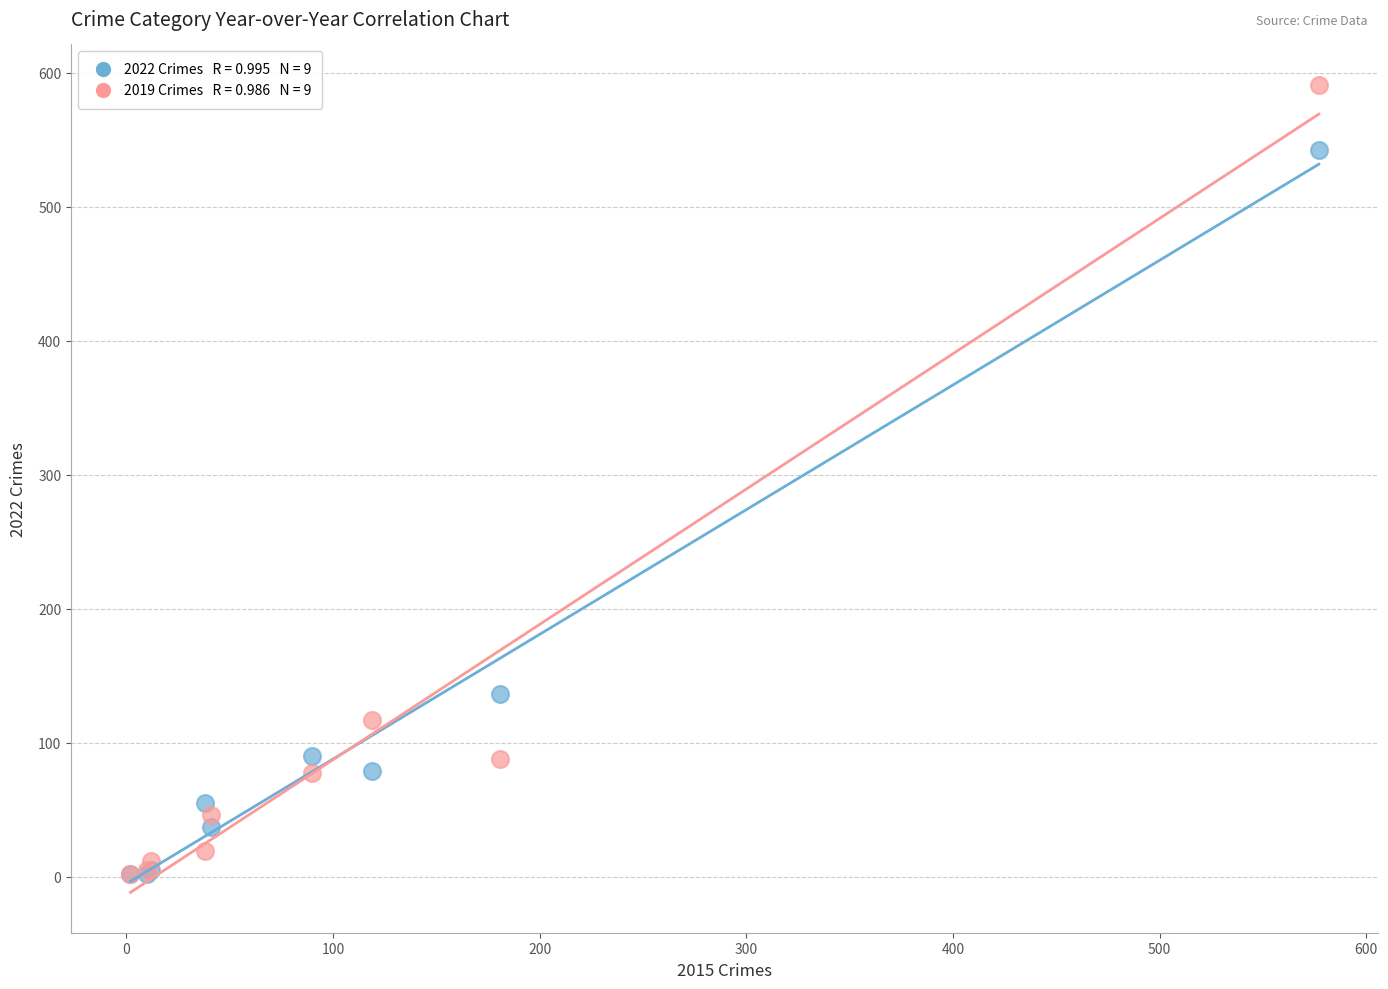

Across all series, what Y value is closest to 296?

136